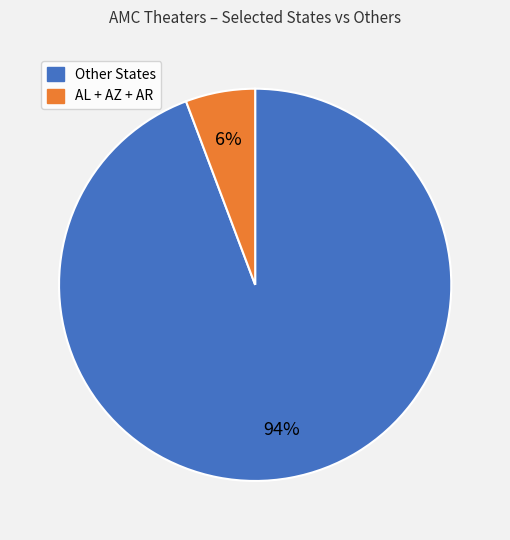

To the nearest percent, what is the average slice percentage?

50%